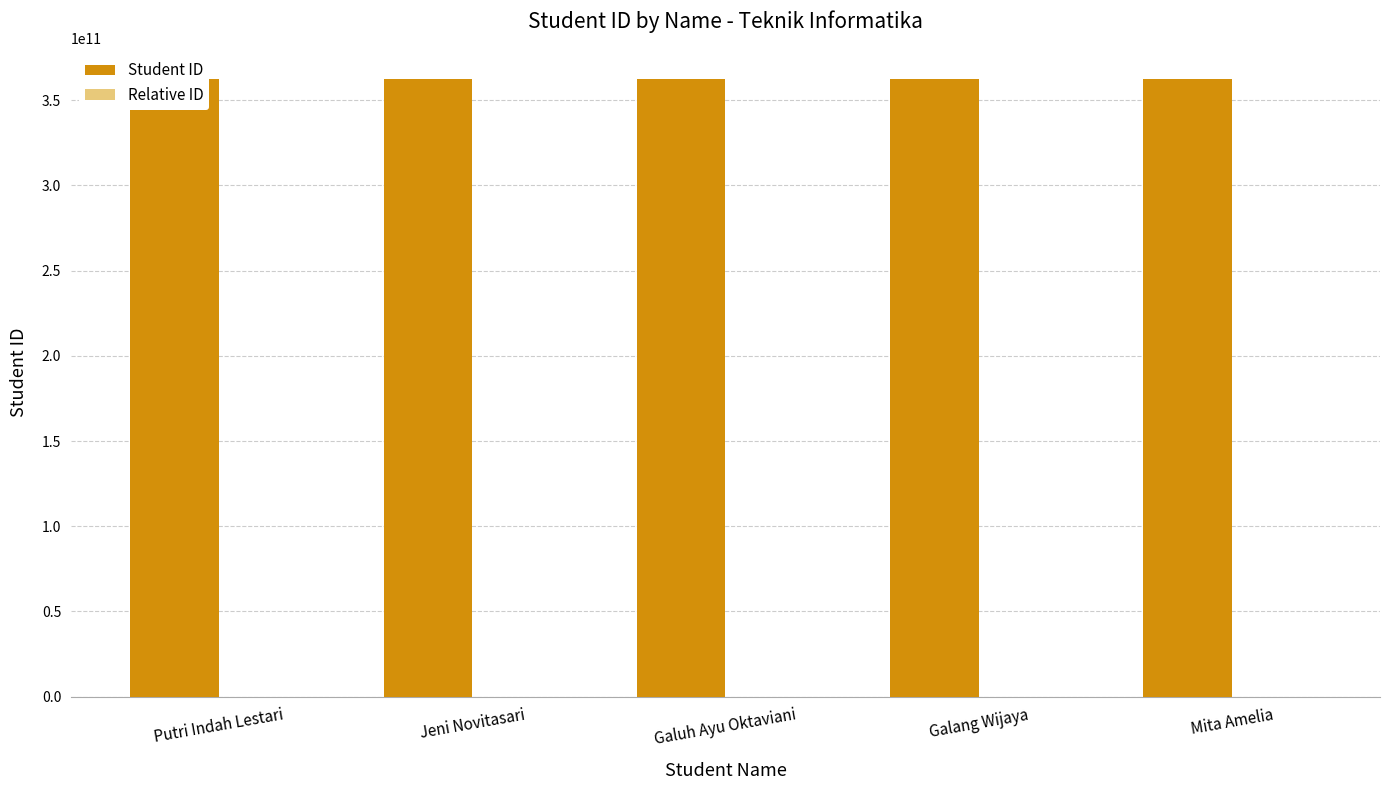

Which label corresponds to the smallest value in the chart?

Putri Indah Lestari